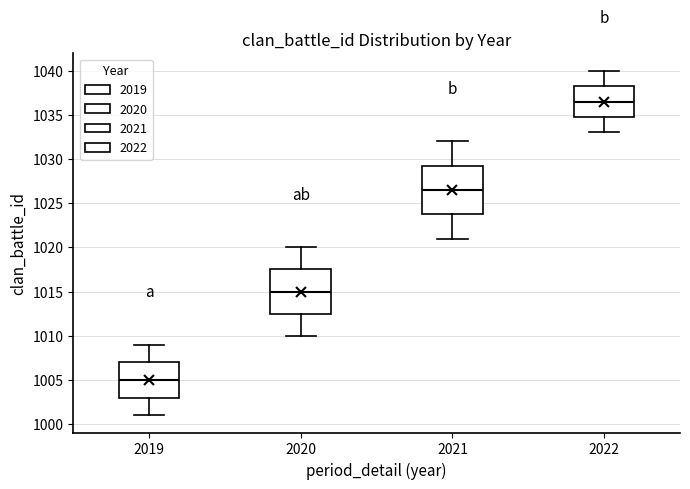

Where is the lower edge of the box at x = 2022 on the y-axis? The values are not printed on the chart, so give them approximately, as read against the axis.

1035.0